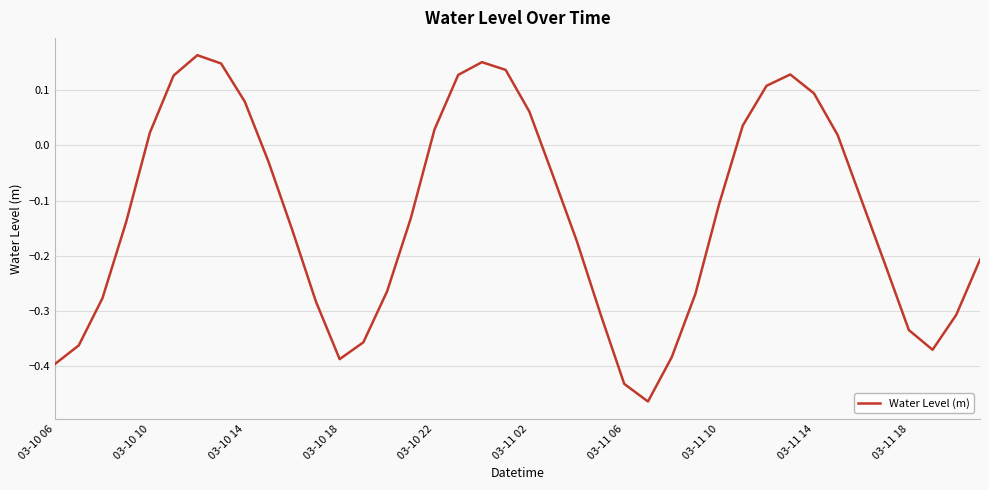

Where does the data first go above 0?

03-10 10